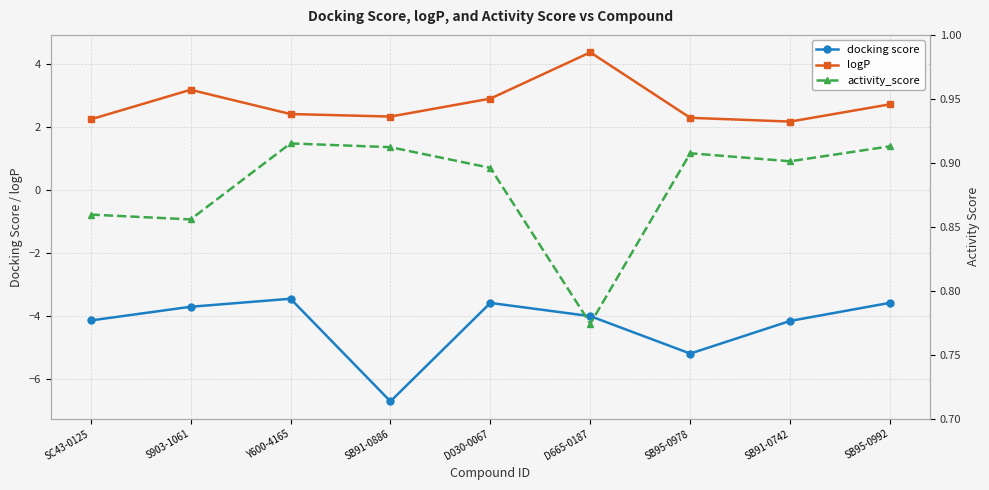

List the labels in order of docking score value, smallest first.

SB91-0886, SB95-0978, SB91-0742, SC43-0125, D665-0187, S903-1061, D030-0067, SB95-0992, Y600-4165